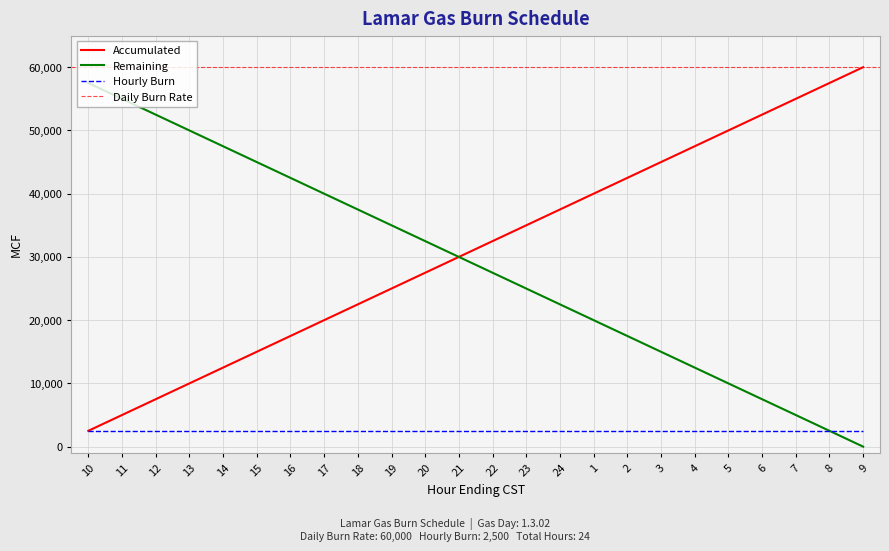

Is it true that Accumulated equals 40000 at 1?

True